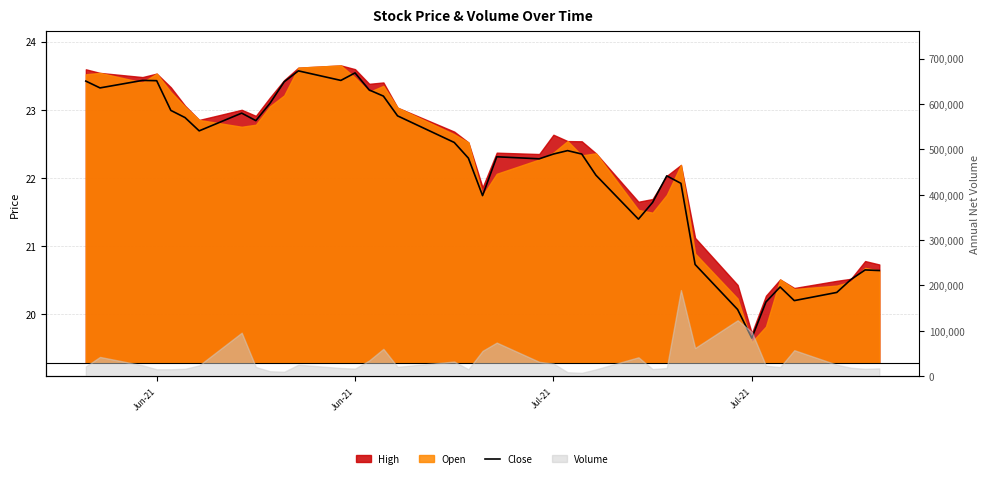

Reading right to left, what are all the values shown in this chart?

20.6	20.6	20.5	20.3	20.2	20.4	20.2	19.6	20.1	20.7	21.9	22.0	21.6	21.4	22.0	22.4	22.4	22.4	22.3	22.3	21.7	22.3	22.5	22.9	23.2	23.3	23.5	23.4	23.6	23.4	23.1	22.8	22.9	22.7	22.9	23.0	23.4	23.4	23.3	23.4